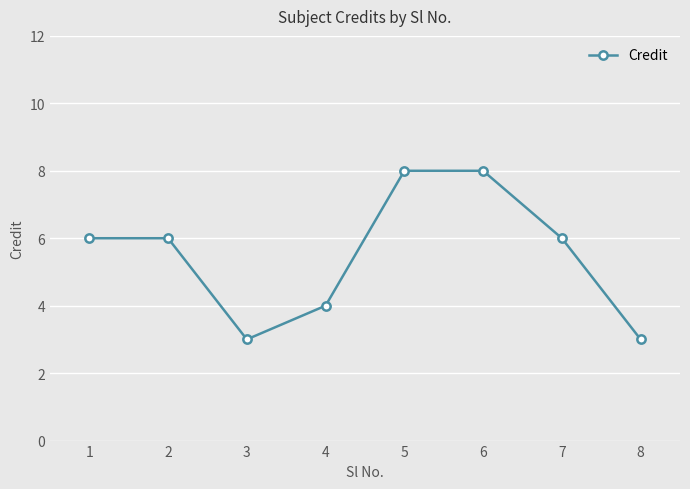

Count the number of categories in the chart.

8